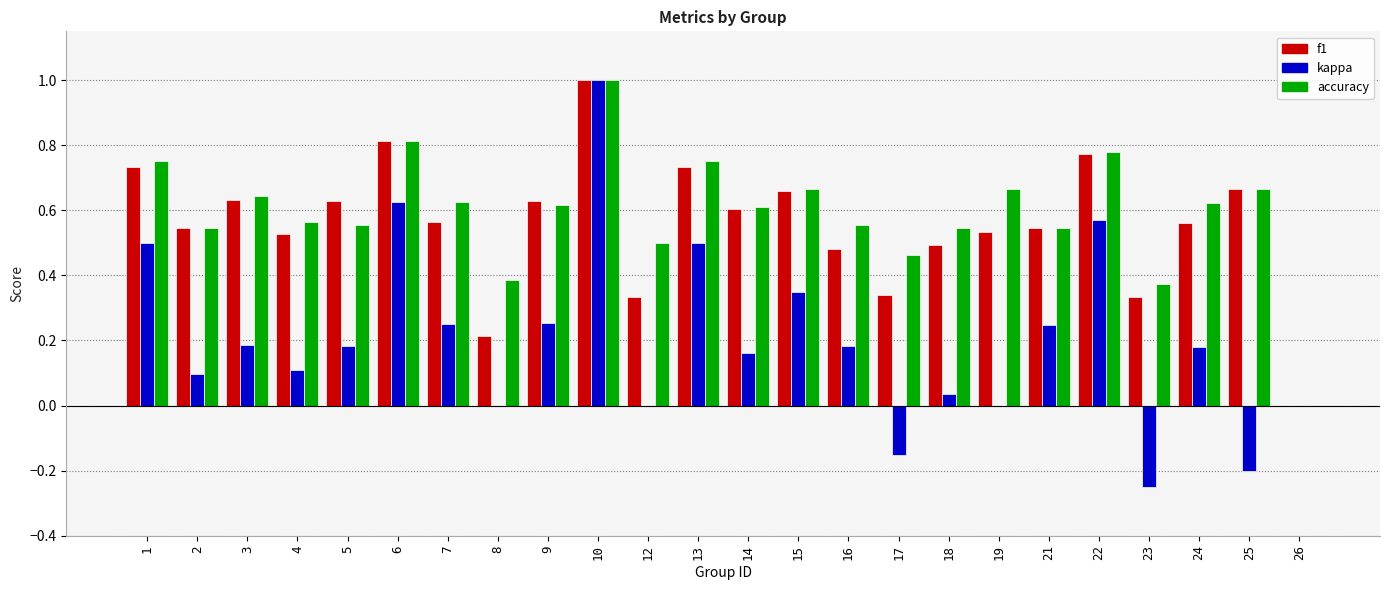

What is the sum of the f1 values at 13 and 4?

1.3